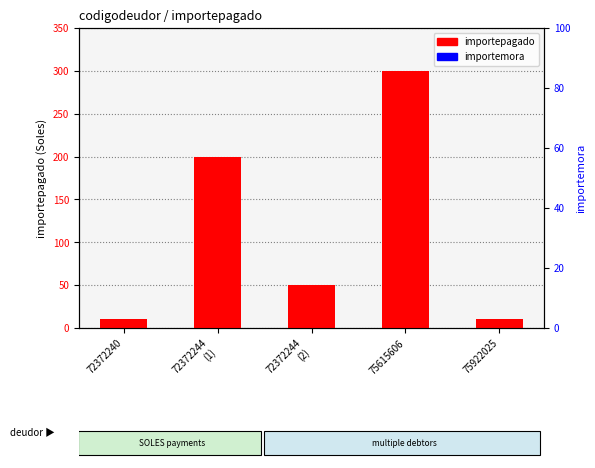

Which series has the largest range (max minus min)?

importepagado